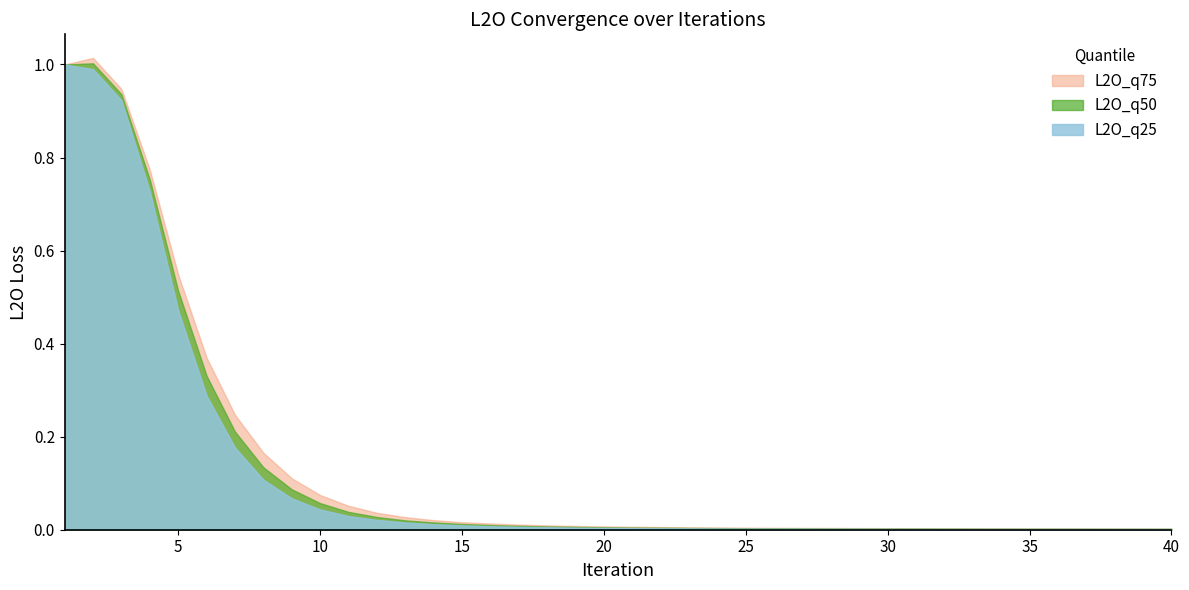

What is the sum of the L2O_q25 values at 1 and 32?

1.0